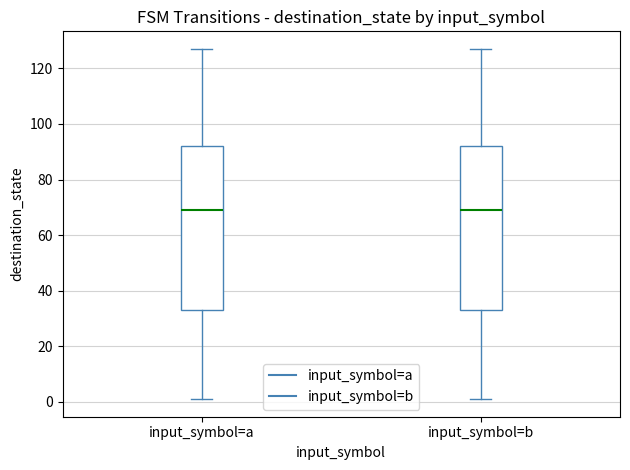

Where does the lower whisker of the box for input_symbol=a end on the y-axis? The values are not printed on the chart, so give them approximately, as read against the axis.

2